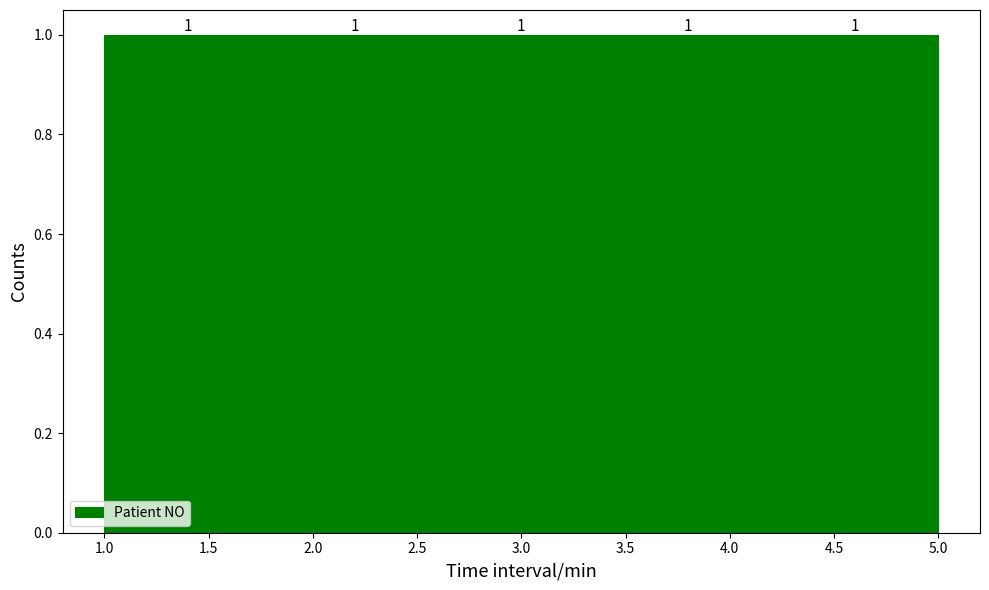

Reading left to right, transcribe this chart: for each bar, give the range it covers on the x-axis and its height.

1.0 to 1.8: 1
1.8 to 2.6: 1
2.6 to 3.4: 1
3.4 to 4.2: 1
4.2 to 5.0: 1